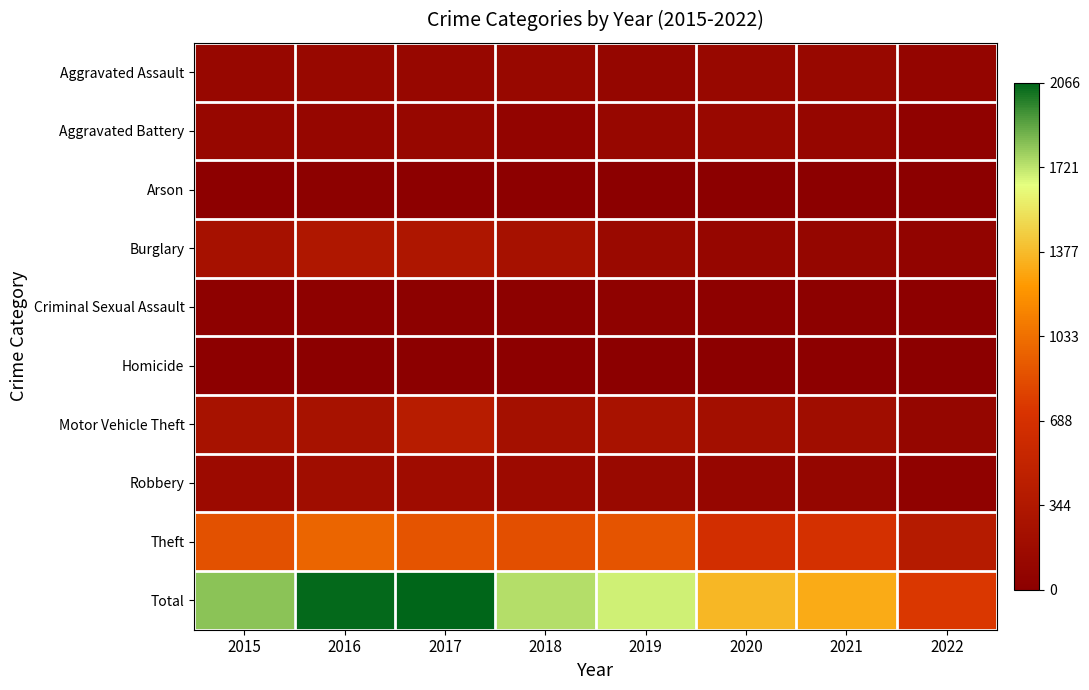

What is the difference between the highest and lowest values at 2016?

2046